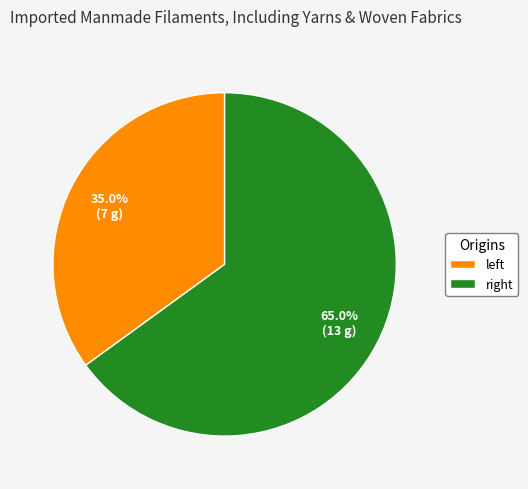

What is the largest slice in the pie chart?

right